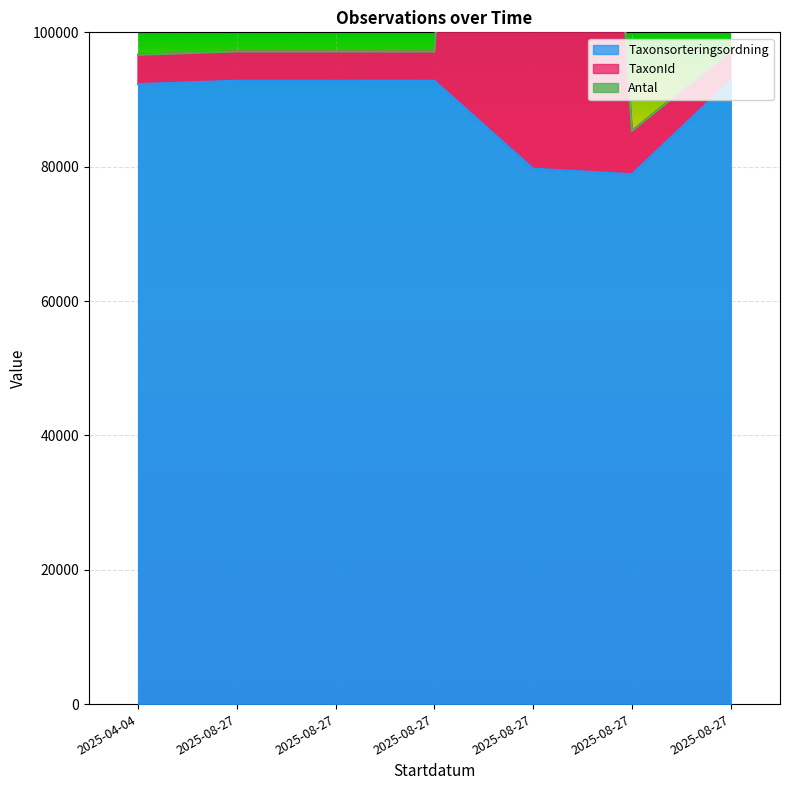

True or false: TaxonId and Taxonsorteringsordning cross at least once.

False